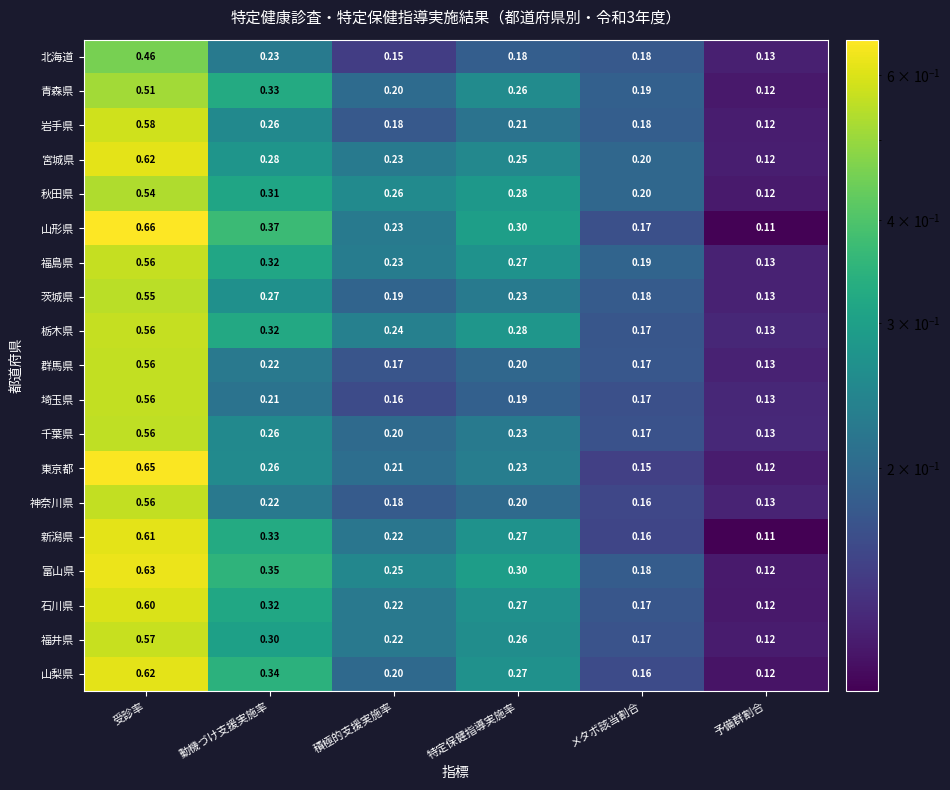

Between 受診率 and 特定保健指導実施率, which series saw the biggest shift?

東京都